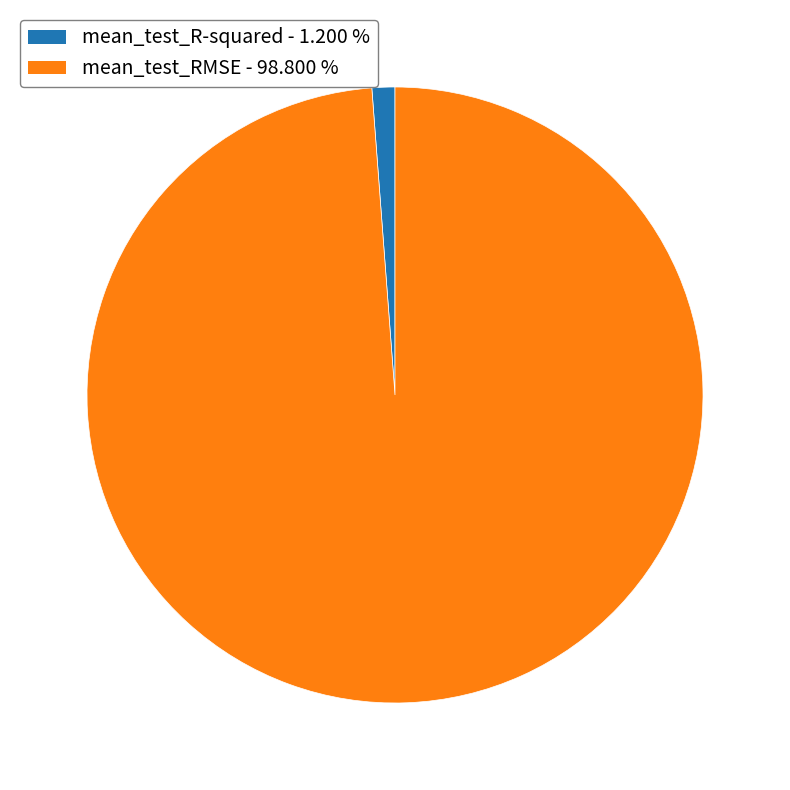

Does mean_test_R-squared account for over 50% of the chart?

No